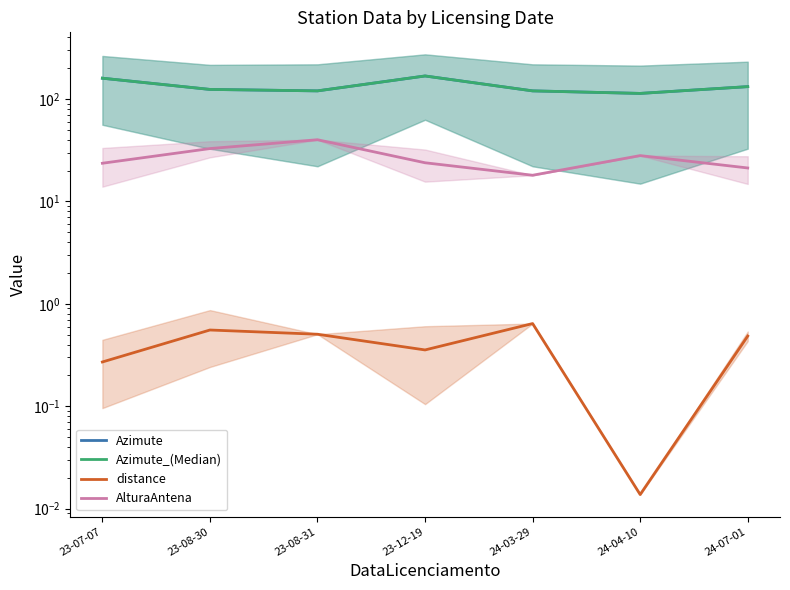

What position from the left is 23-08-30?

2